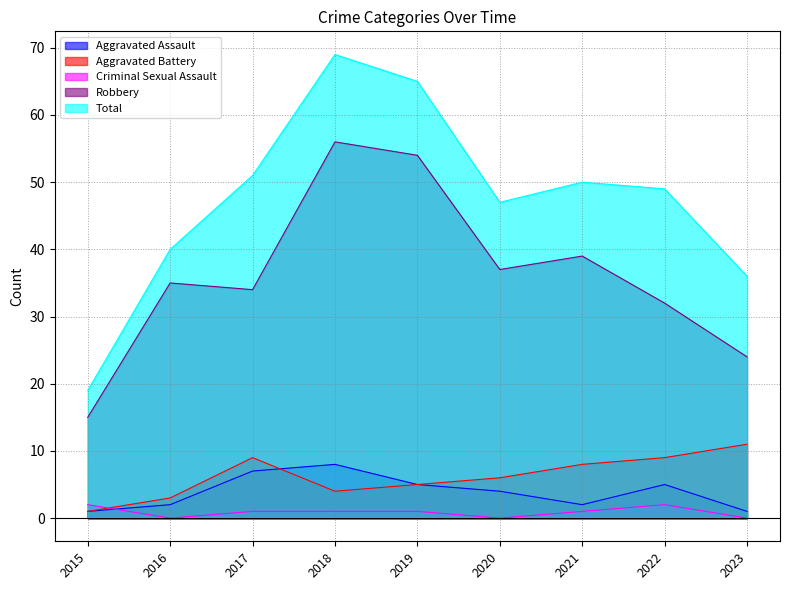

Is the value of Criminal Sexual Assault at 2018 greater than the value of Total at 2015?

No